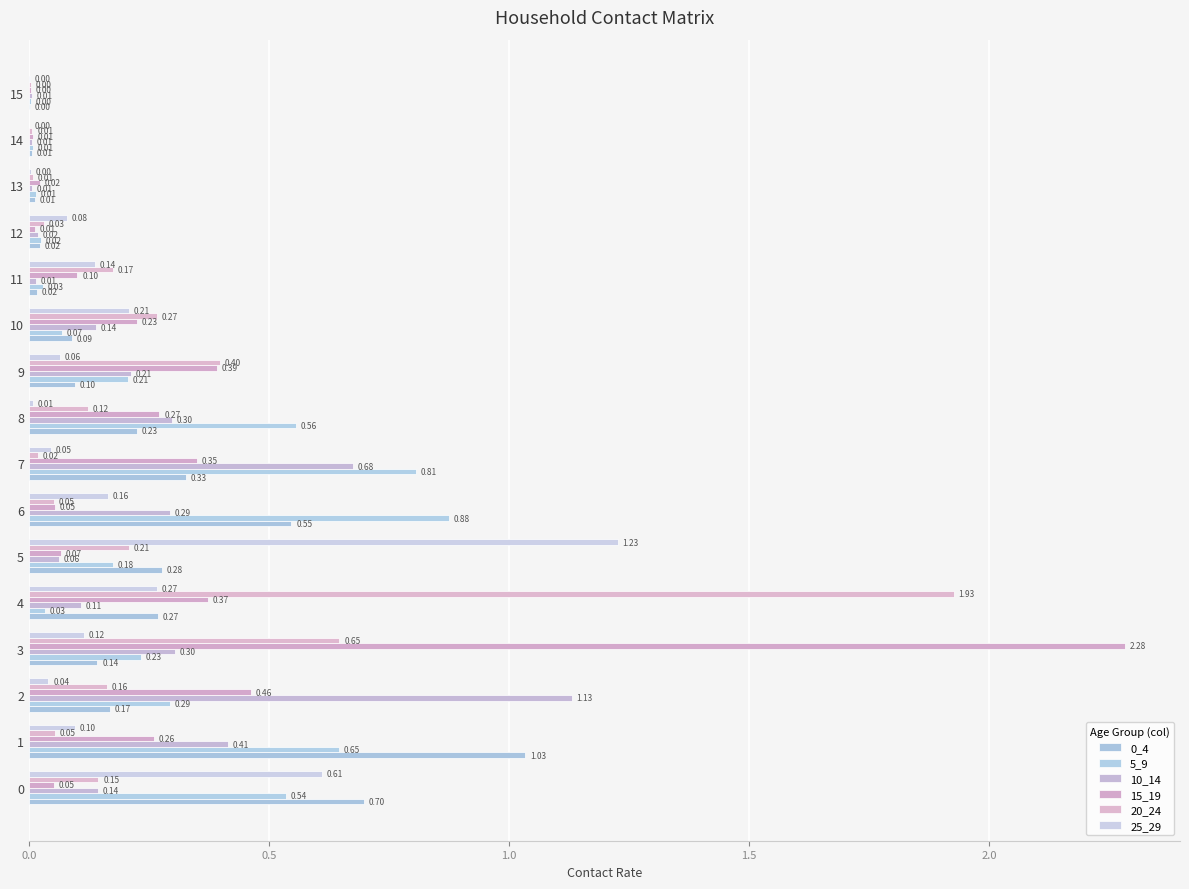

How many data points does each series have?

16